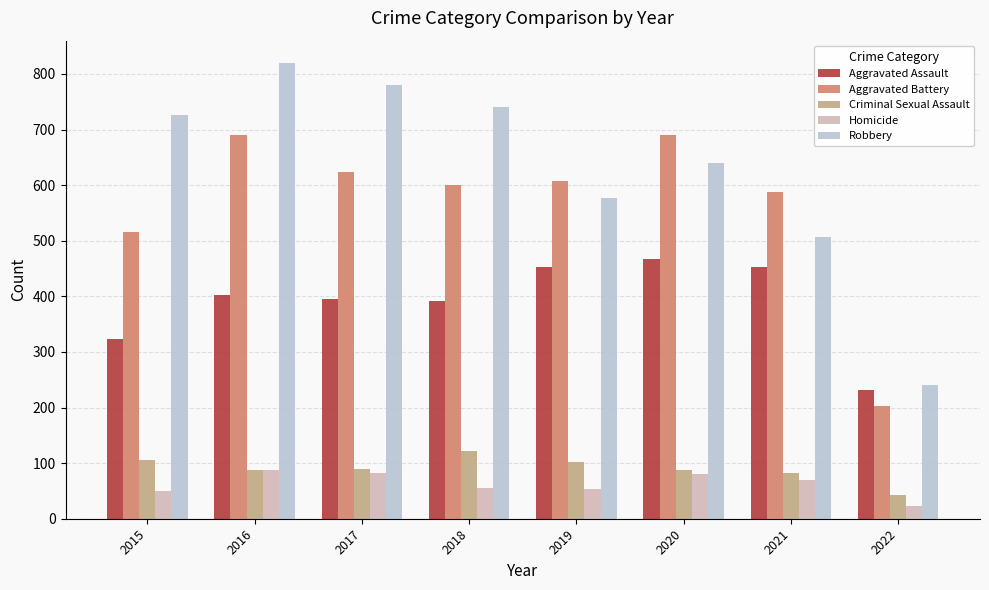

What is the difference between the highest and lowest values at 2019?

555